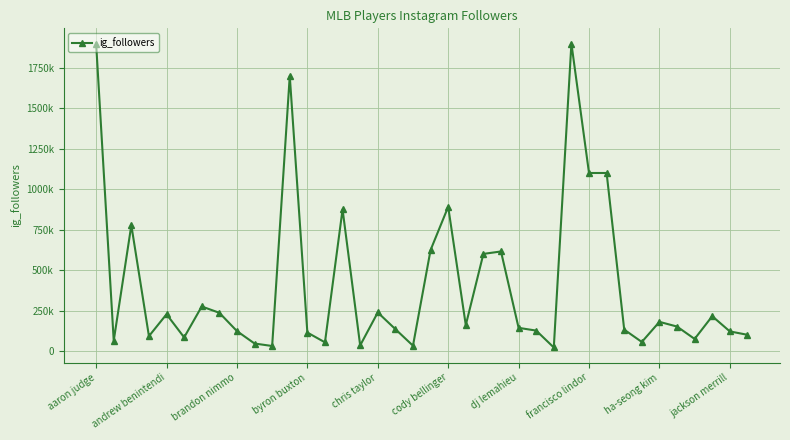

Is this an area chart (filled region under the line)?

No